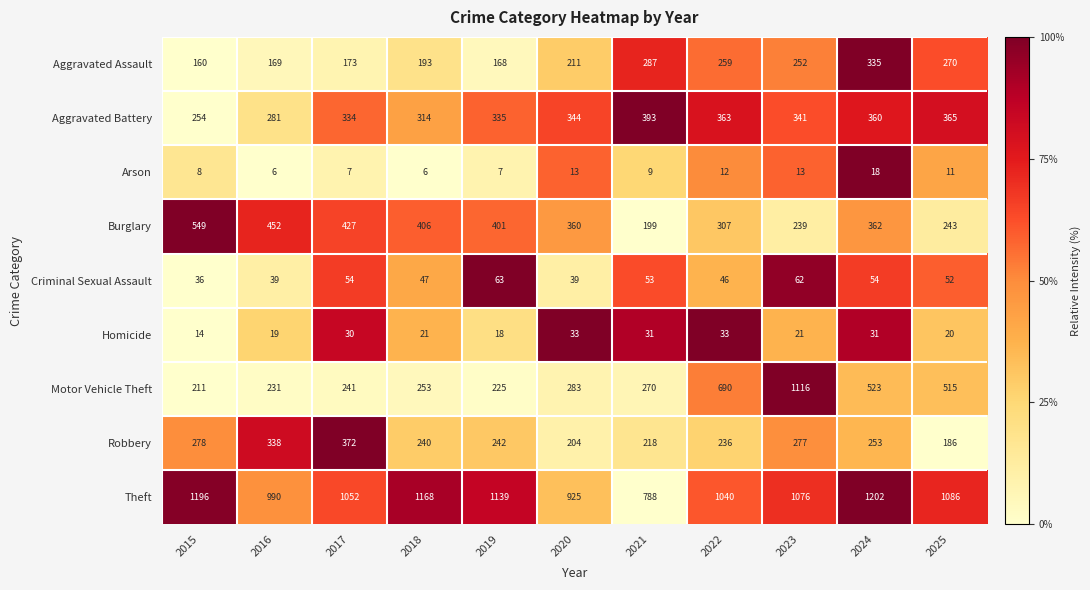

The Theft series shows 1570 at 2018. True or false?

False